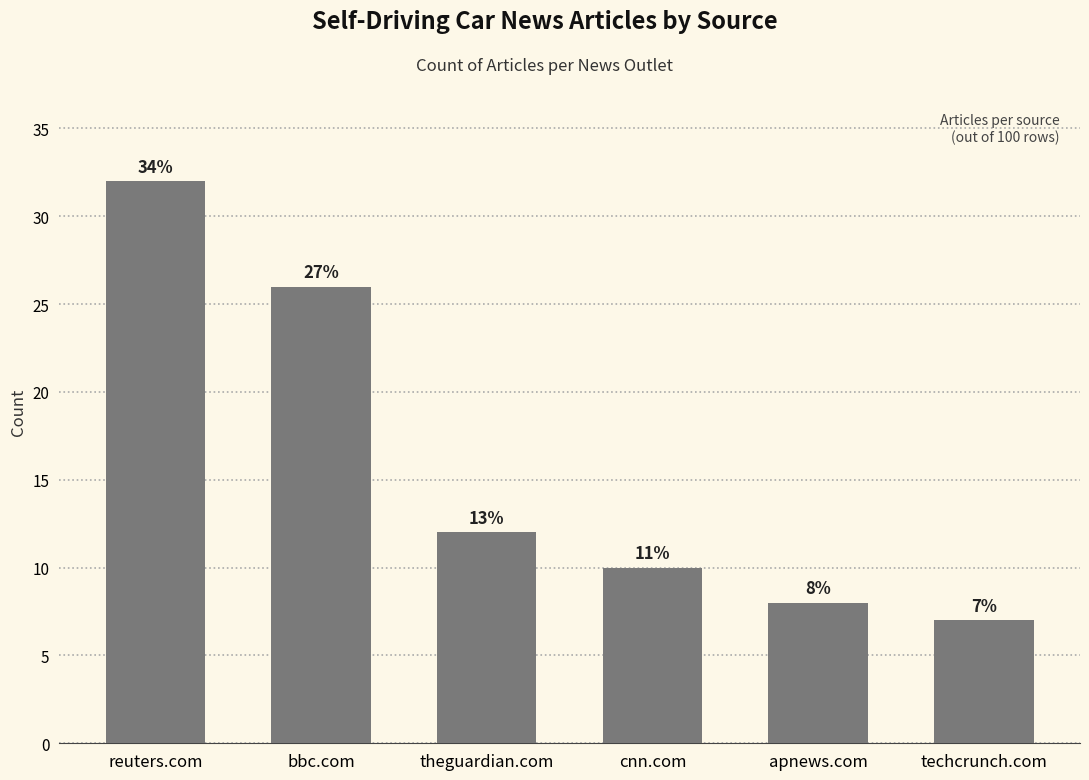

How many bars are there in total?

6